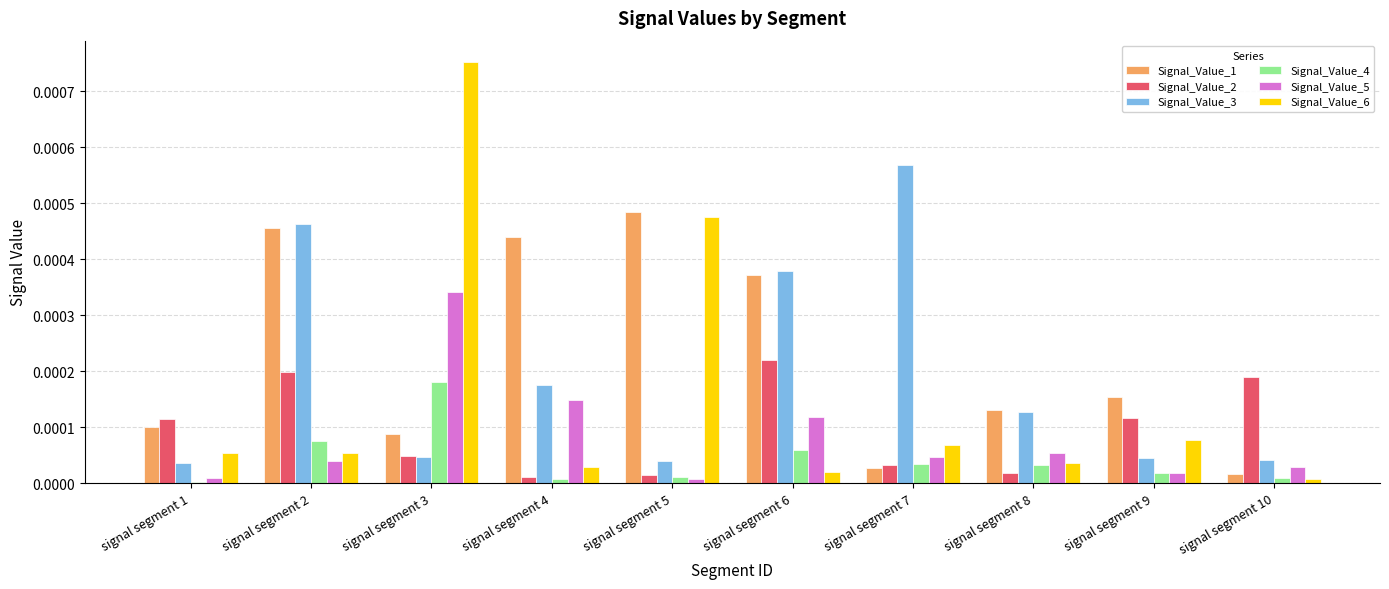

Which series has the largest range (max minus min)?

Signal_Value_6